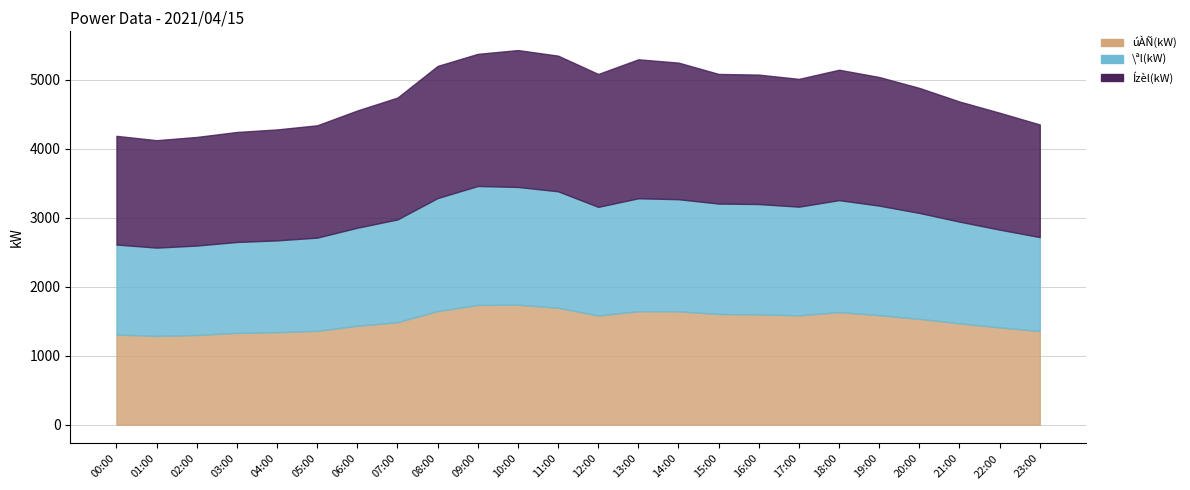

Count the number of categories in the chart.

24